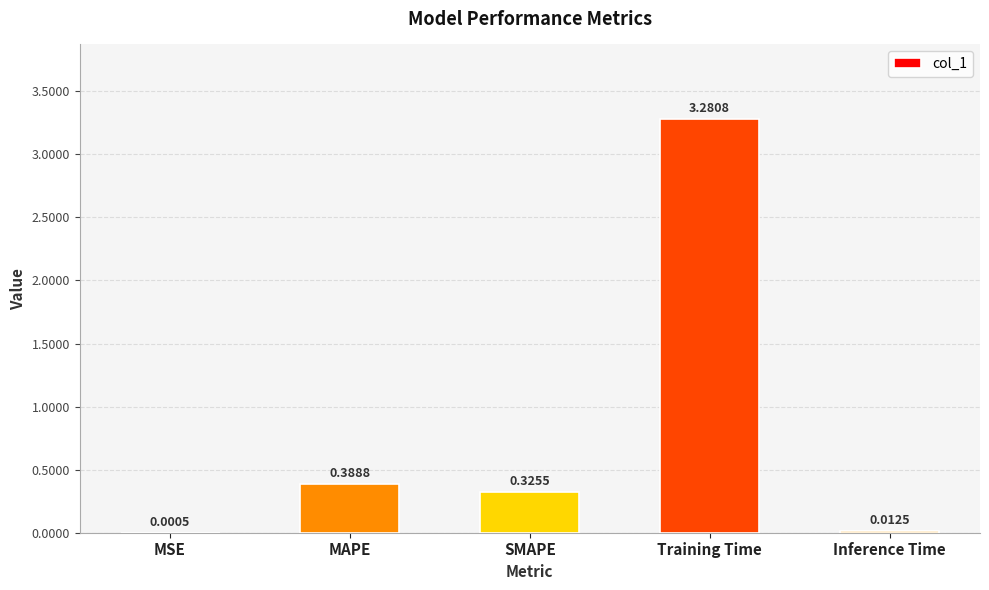

Which has a higher value, SMAPE or Inference Time?

SMAPE